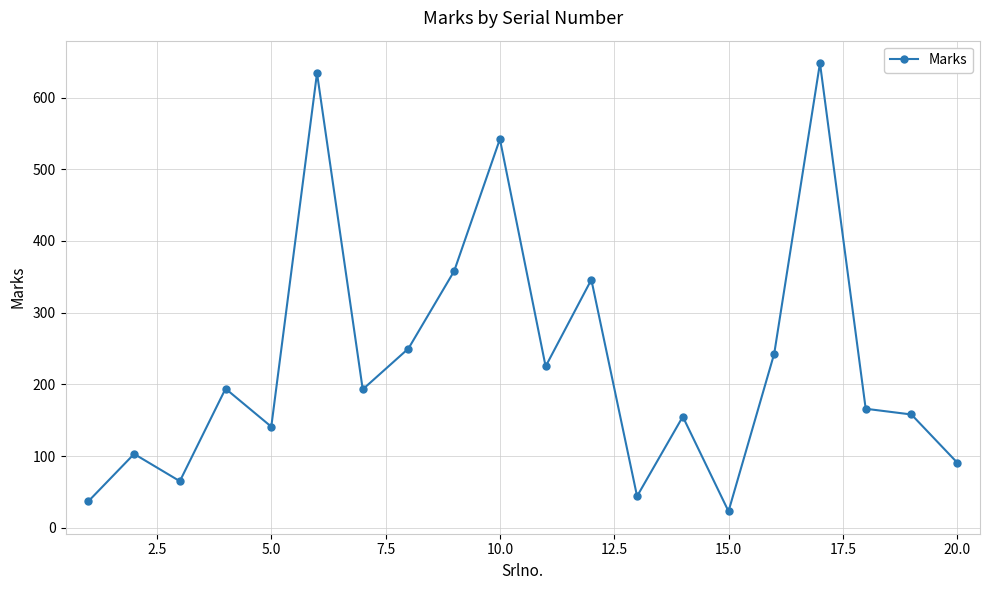

How many values are below 193?

10